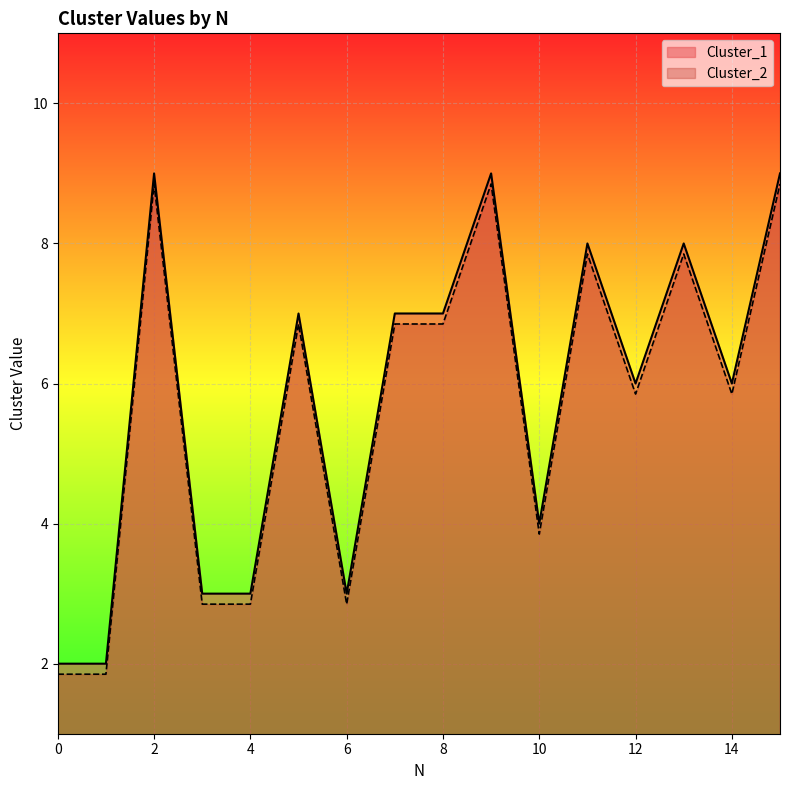

What is the total value across all series at 5?

13.8